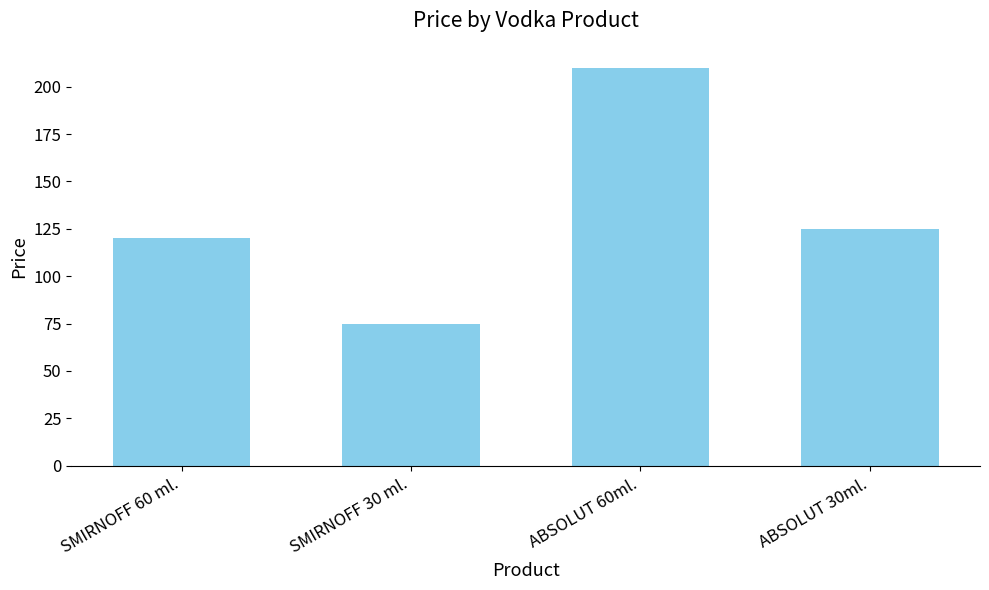

How many bars are there in total?

4